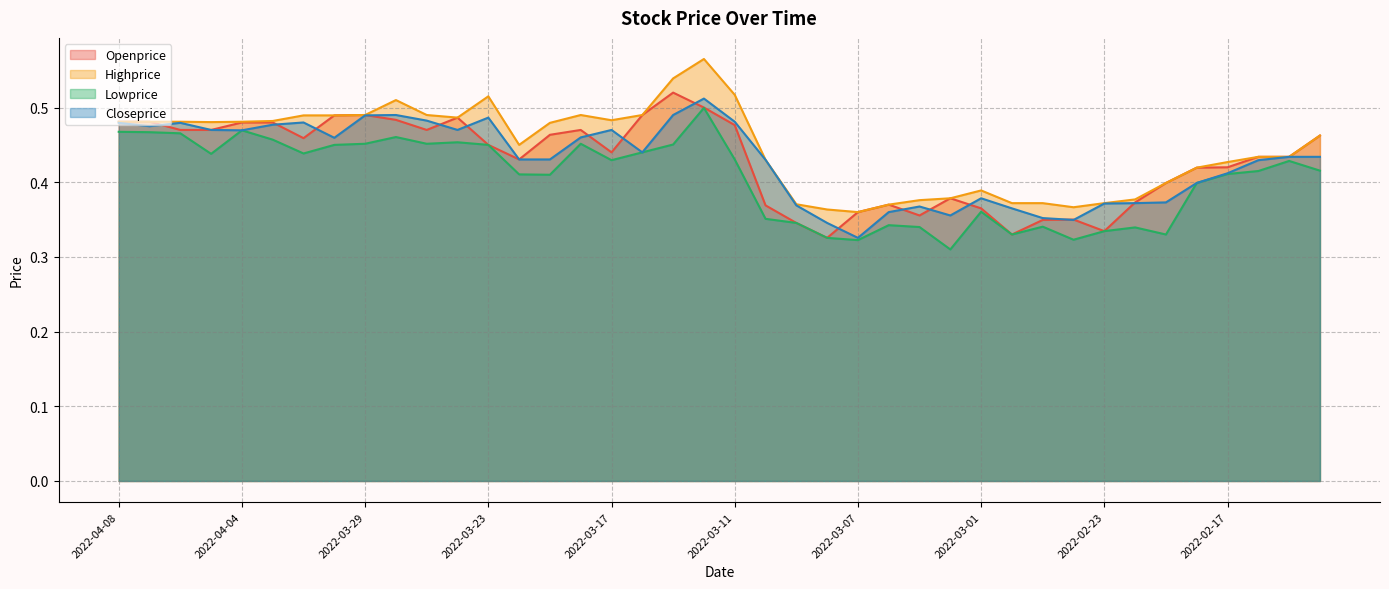

At which category is the sum across all series the highest?

2022-03-14